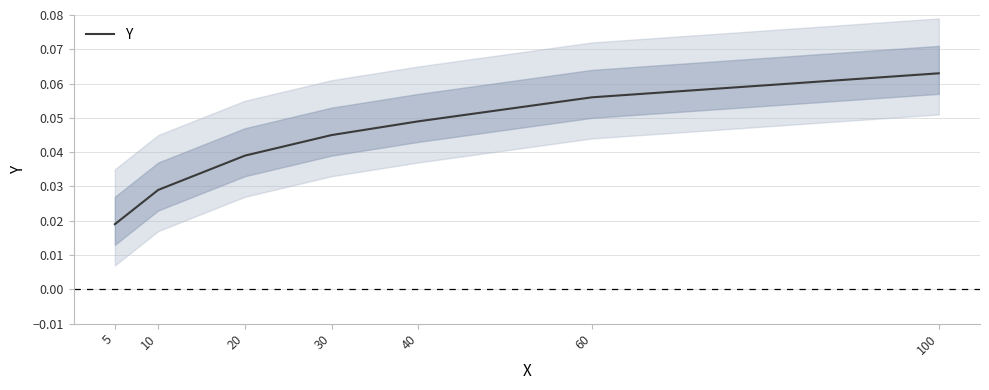

Reading left to right, extract all data points from this chart.

5=0.0	10=0.0	20=0.0	30=0.0	40=0.0	60=0.1	100=0.1